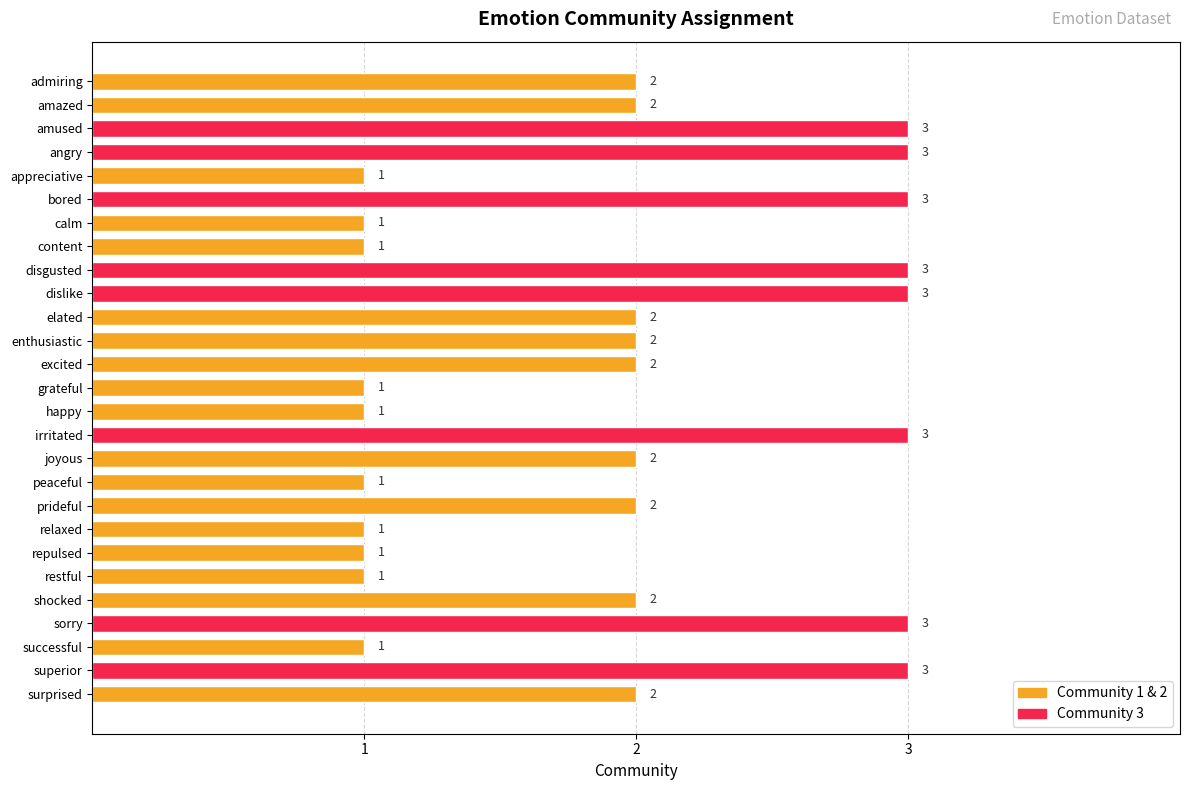

True or false: the data shows 1 at joyous.

False